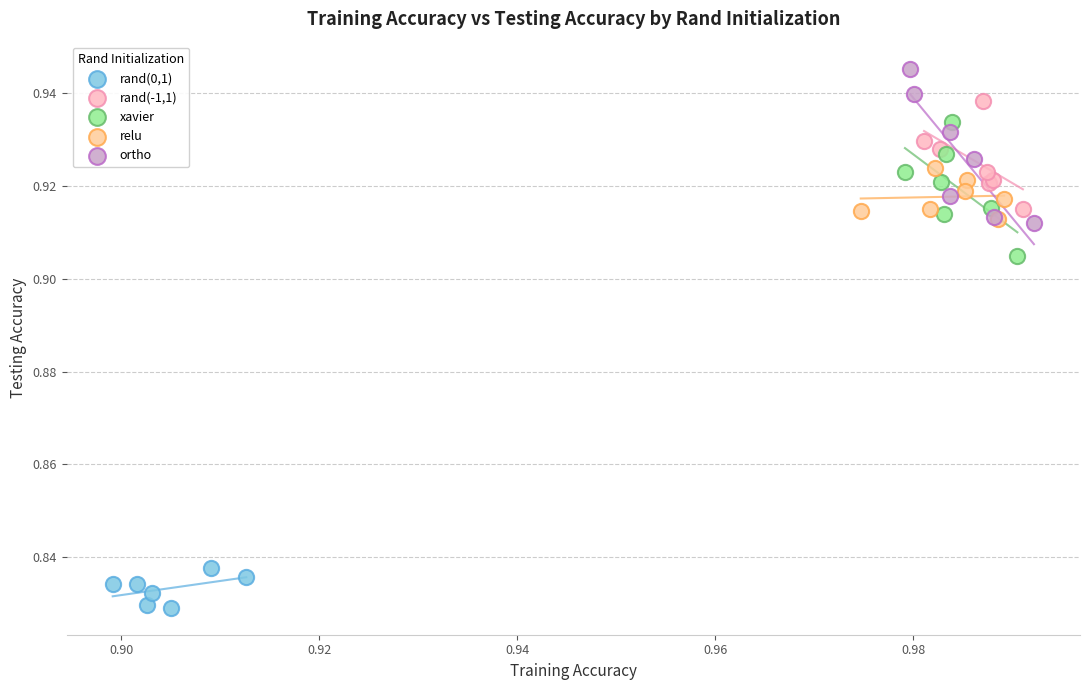

Which series has the widest spread of Y values?

ortho